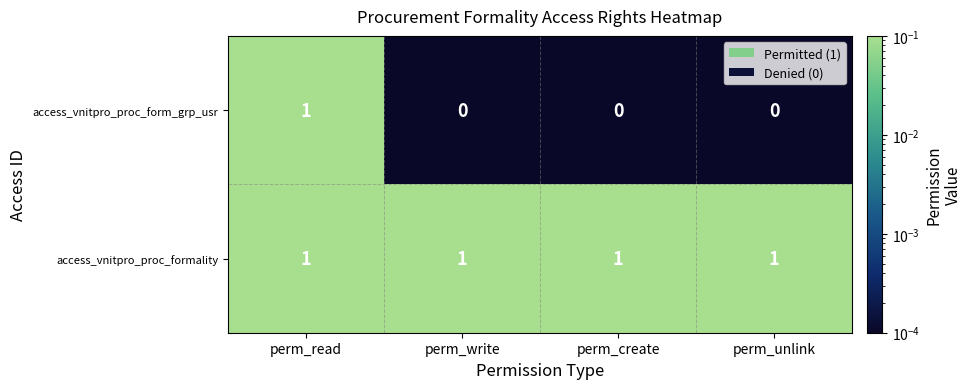

Reading right to left, extract all data points from this chart.

access_vnitpro_proc_form_grp_usr: perm_unlink=0	perm_create=0	perm_write=0	perm_read=1
access_vnitpro_proc_formality: perm_unlink=1	perm_create=1	perm_write=1	perm_read=1